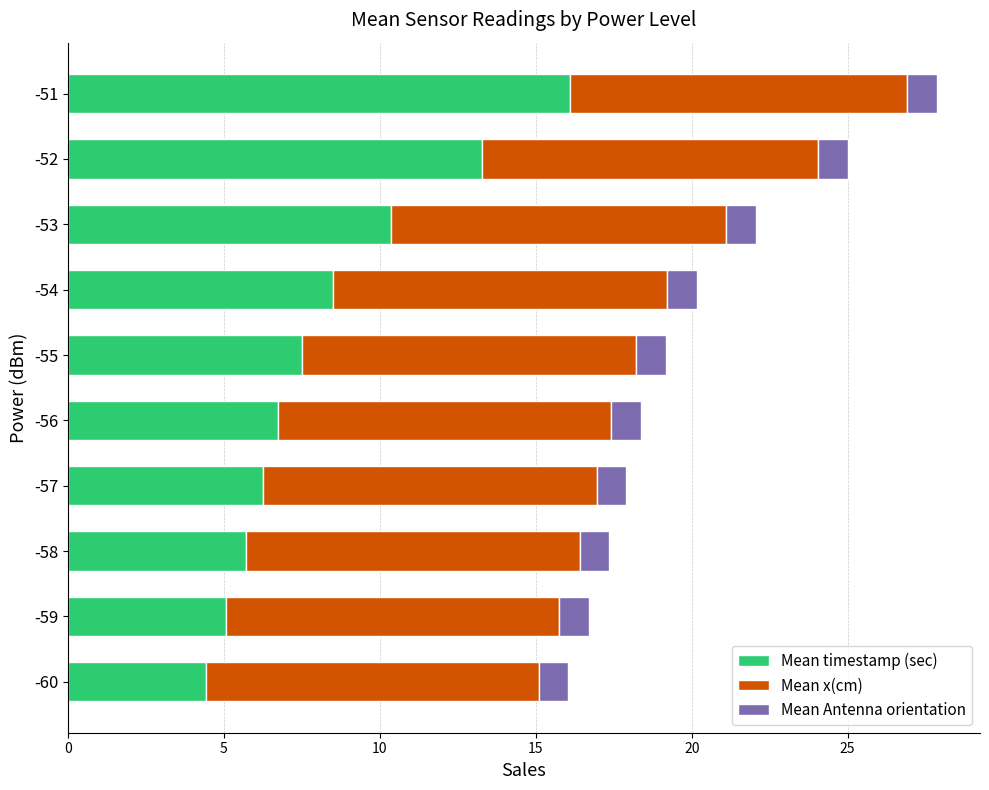

Which category has the lowest value in the Mean timestamp (sec) series?

-60